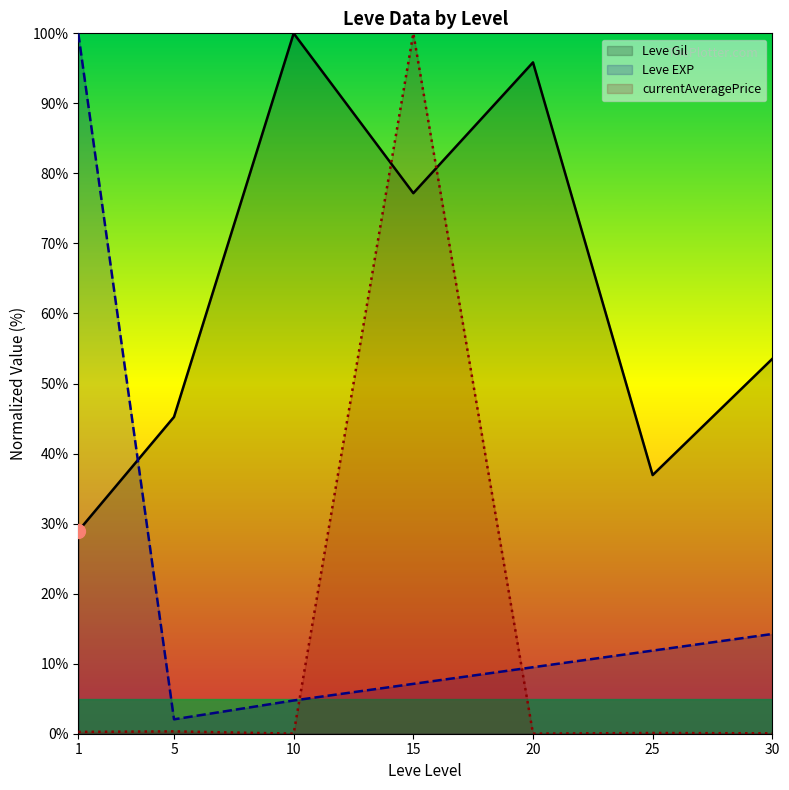

What is the sum of the Leve EXP values at 5 and 20?

11.6